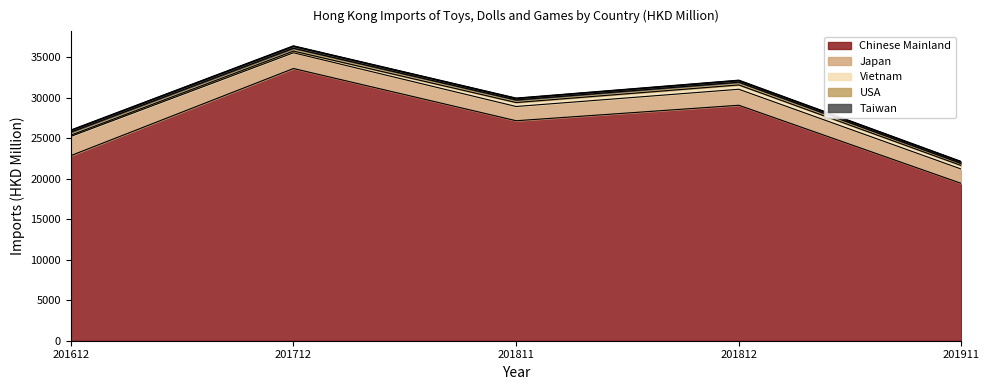

What is the ratio of the value at 201811 to the value at 201911?

1.4